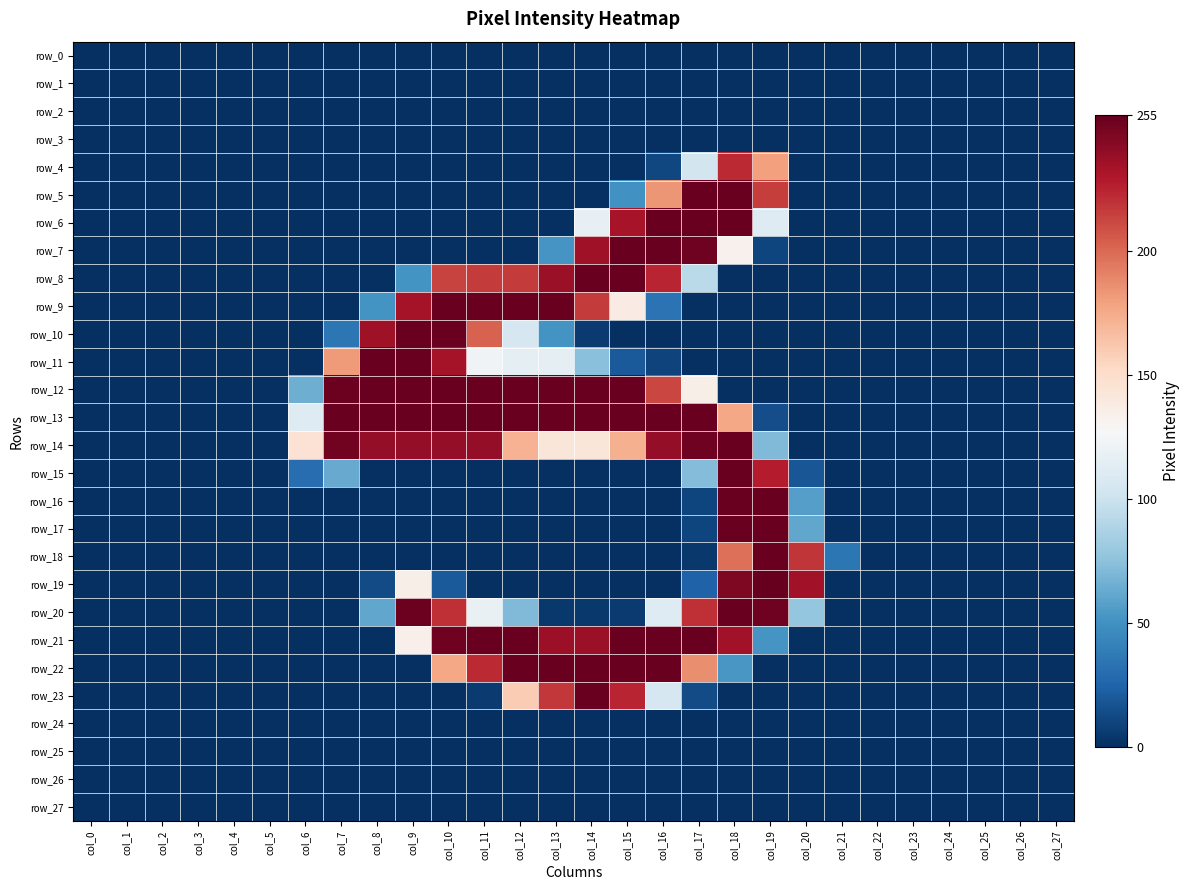

At which category is the sum across all series the highest?

col_18